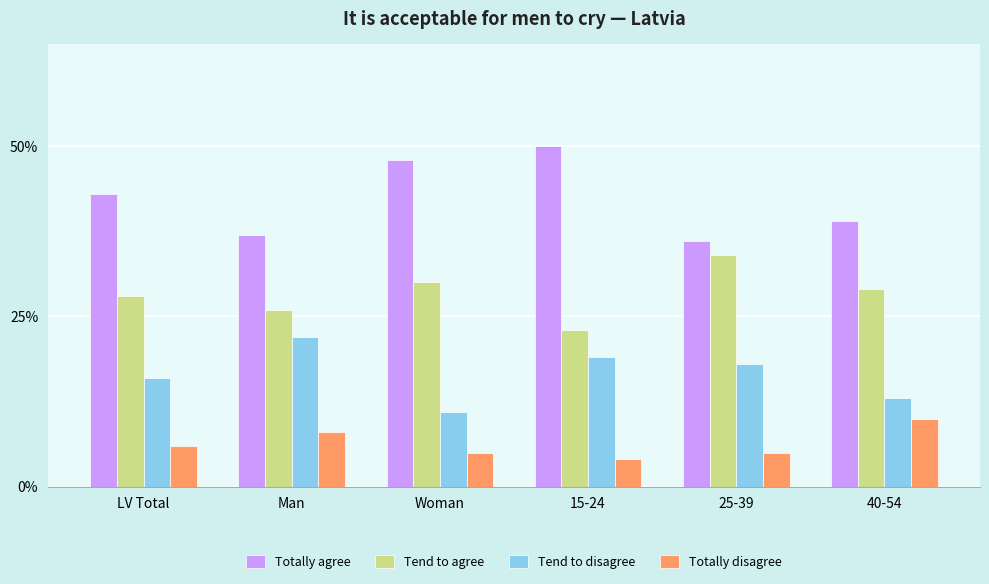

The Tend to agree series shows 0.4 at LV Total. True or false?

False